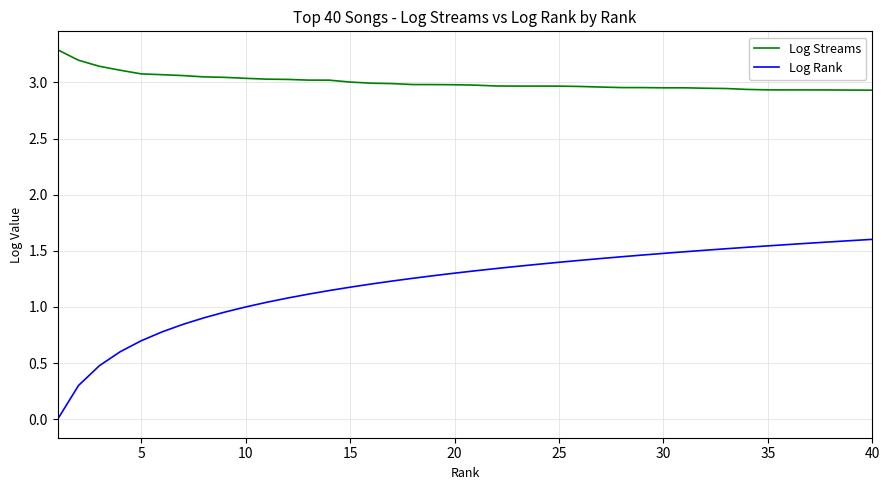

What is the difference between the second highest and second lowest values in the Log Streams series?

0.3